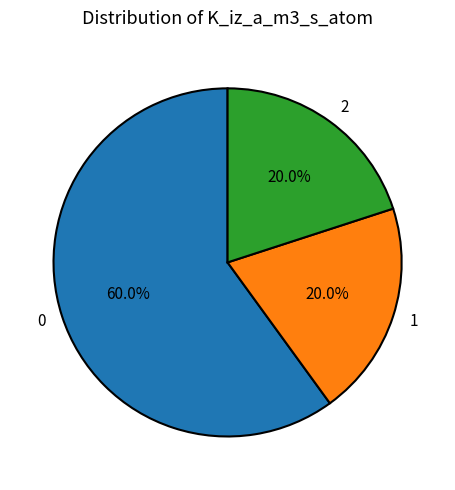

Combined, do 0 and 2 account for over 50%?

Yes